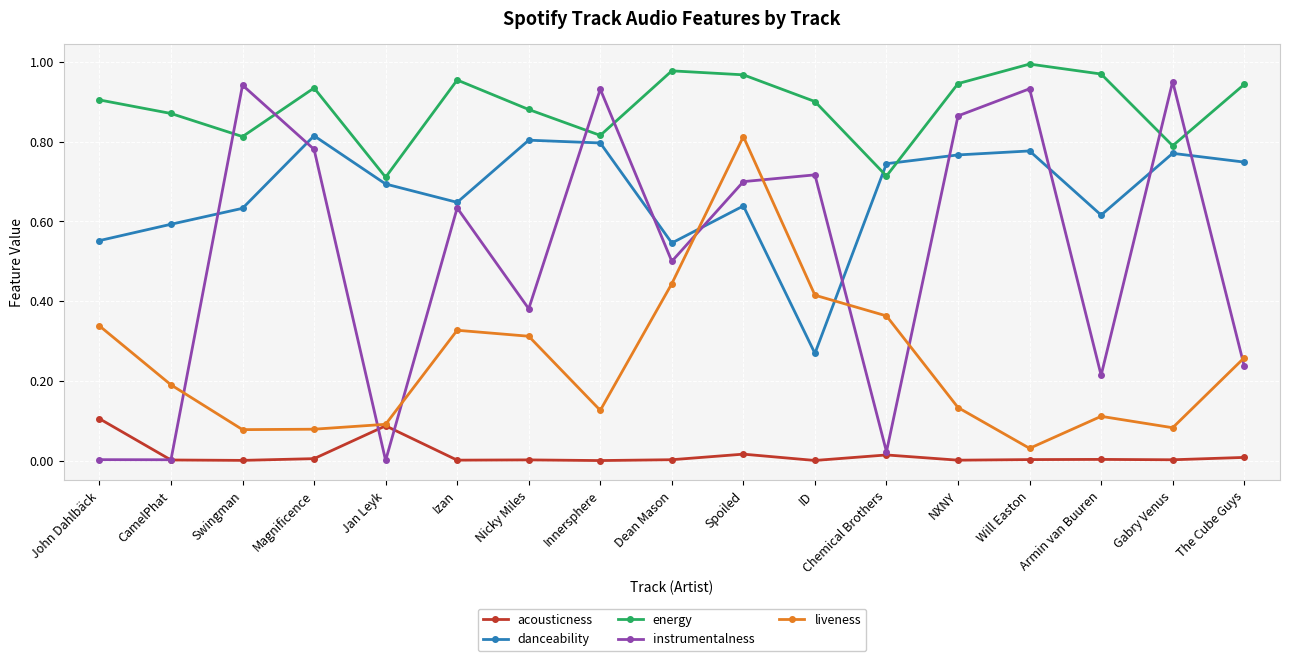

True or false: danceability and acousticness cross at least once.

False